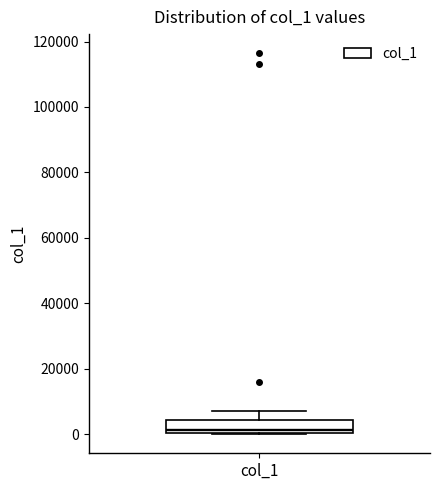

Transcribe this box plot: give where the median line is, the range the box spans, and where the two whiskers end, as read against the y-axis. The values are not printed on the chart, so give them approximately, as read against the axis.

median 2000, box 0 to 4000, whiskers 0 to 8000